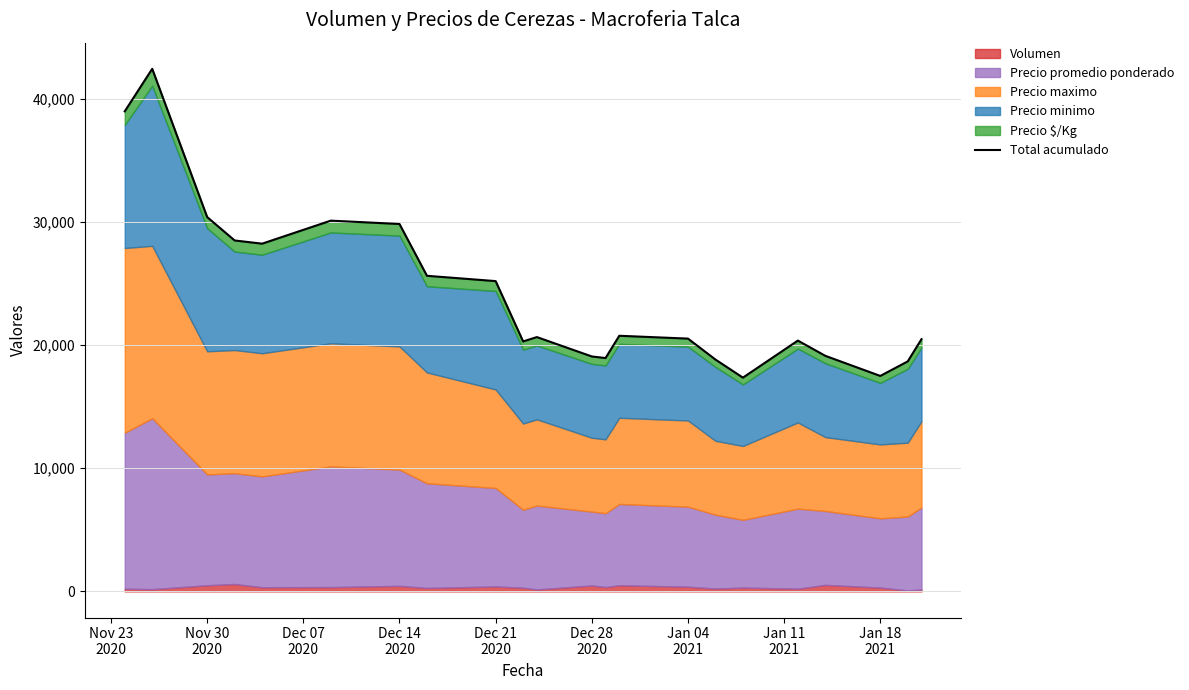

How many points are lower than both their immediate neighbors (excluding endpoints)?

5